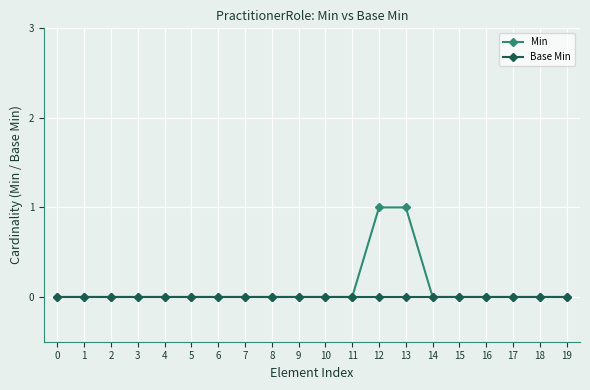

Reading left to right, what are all the values shown in this chart?

Min: 0=0	1=0	2=0	3=0	4=0	5=0	6=0	7=0	8=0	9=0	10=0	11=0	12=1	13=1	14=0	15=0	16=0	17=0	18=0	19=0
Base Min: 0=0	1=0	2=0	3=0	4=0	5=0	6=0	7=0	8=0	9=0	10=0	11=0	12=0	13=0	14=0	15=0	16=0	17=0	18=0	19=0